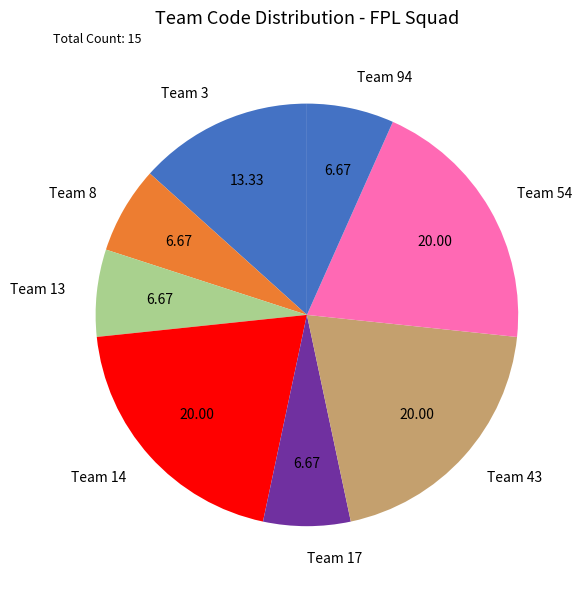

Does Team 8 represent more than half of the total?

No